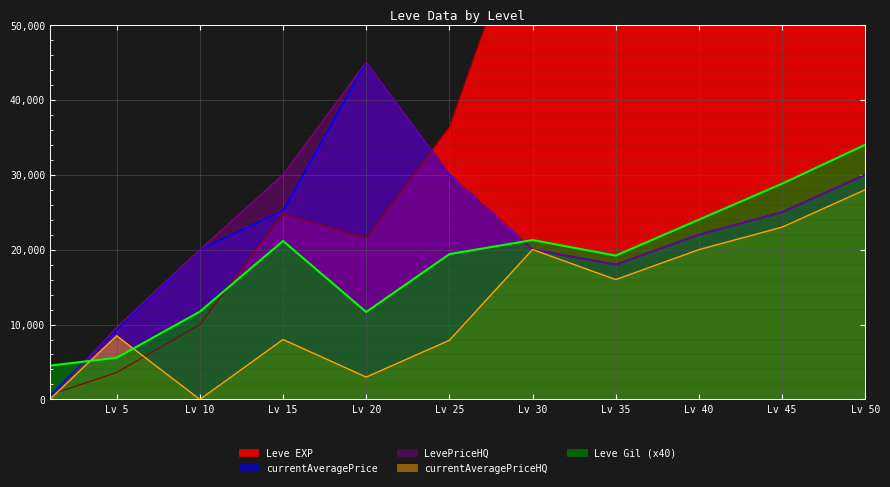

How many positive values does the currentAveragePriceHQ series have?

10